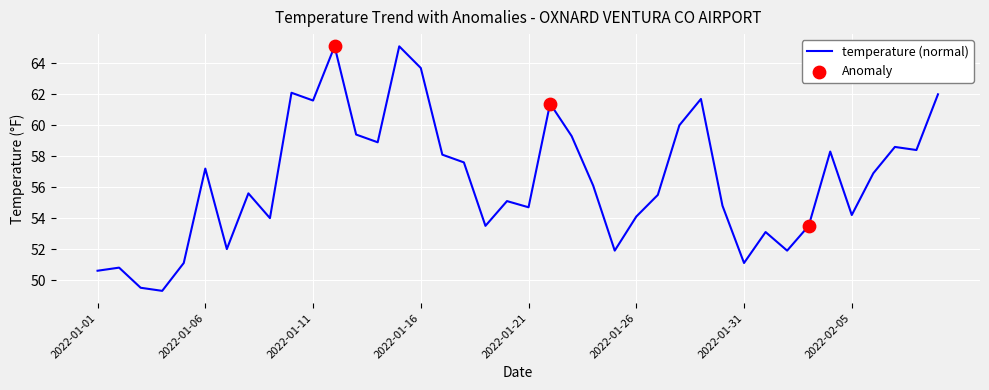

What is the smallest value displayed?

49.3